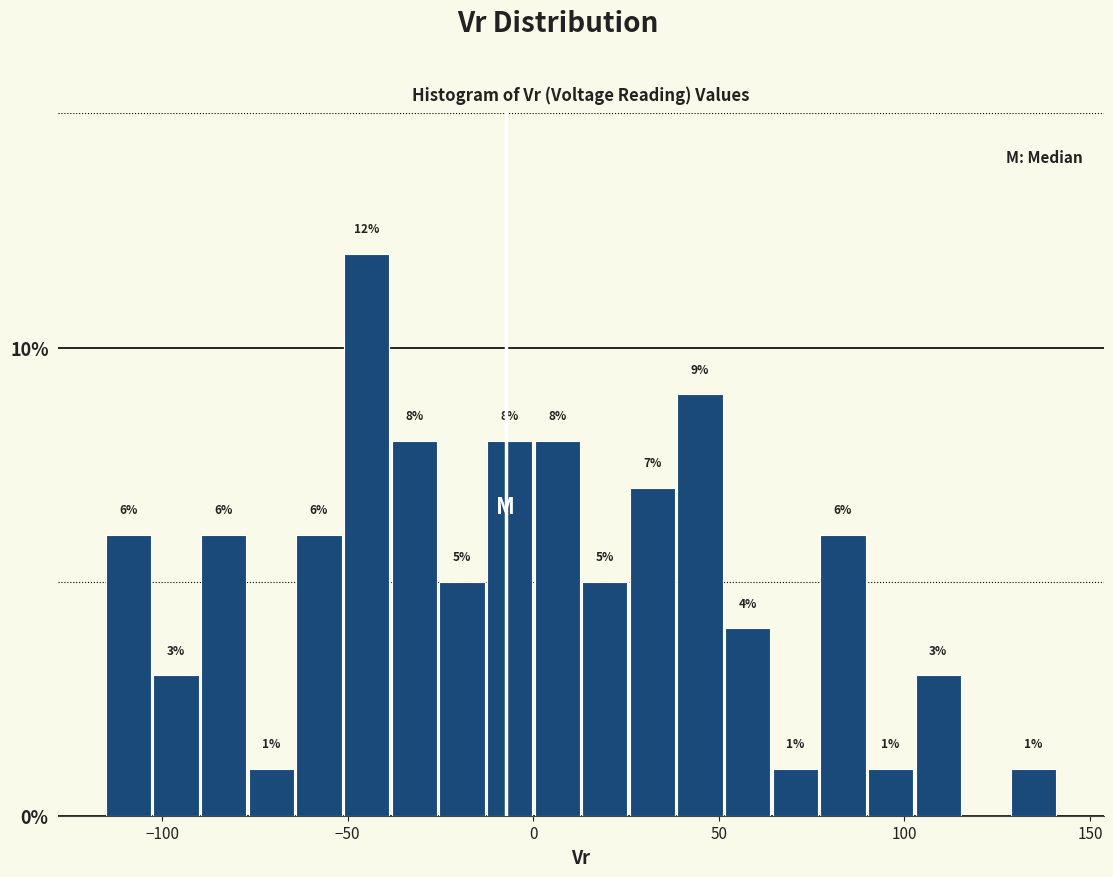

Read against the x-axis, roughly where is the centre of the tallest bar?

-45